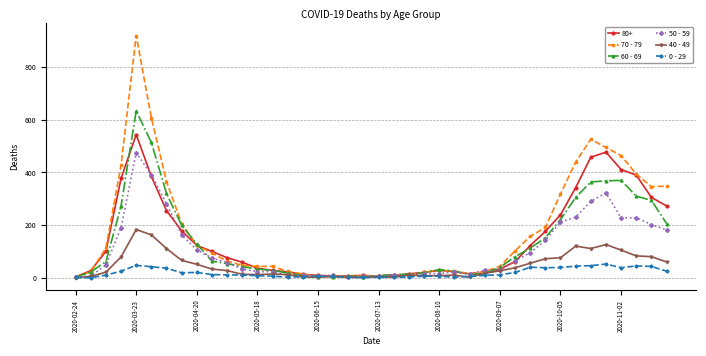

Rank the series by their maximum value, from highest to lowest.

70 - 79, 60 - 69, 80+, 50 - 59, 40 - 49, 0 - 29